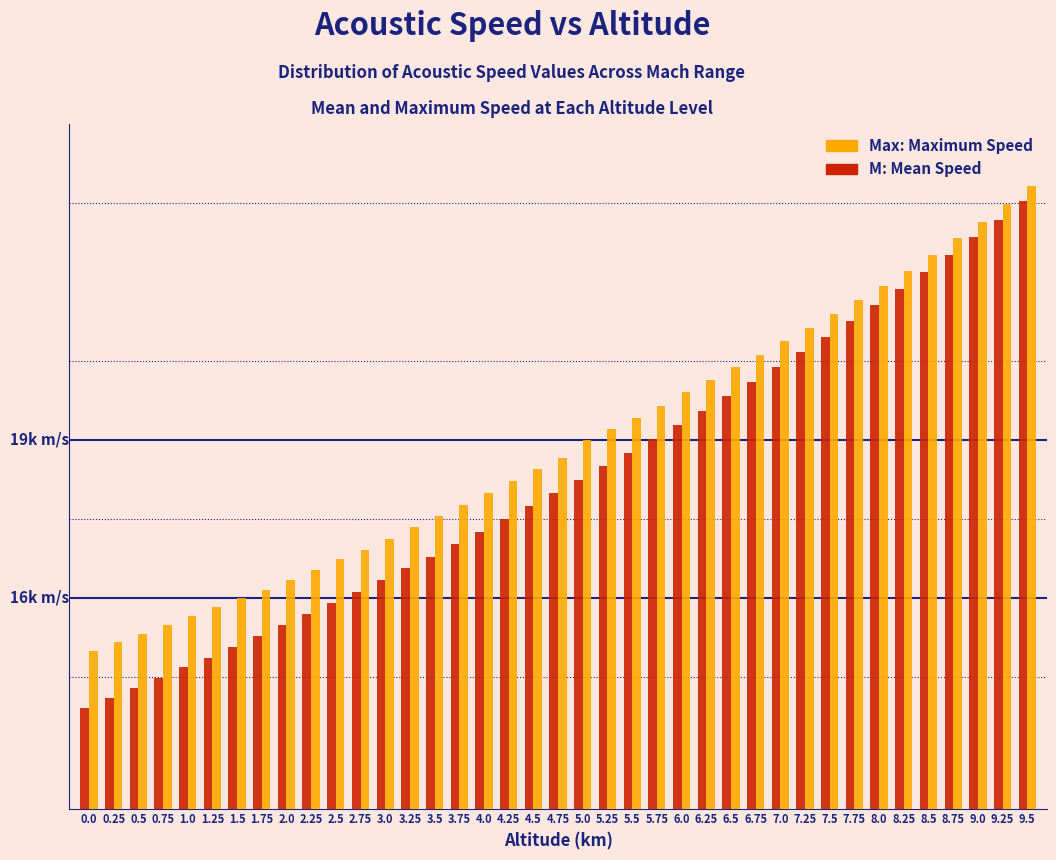

Are the bars horizontal?

No